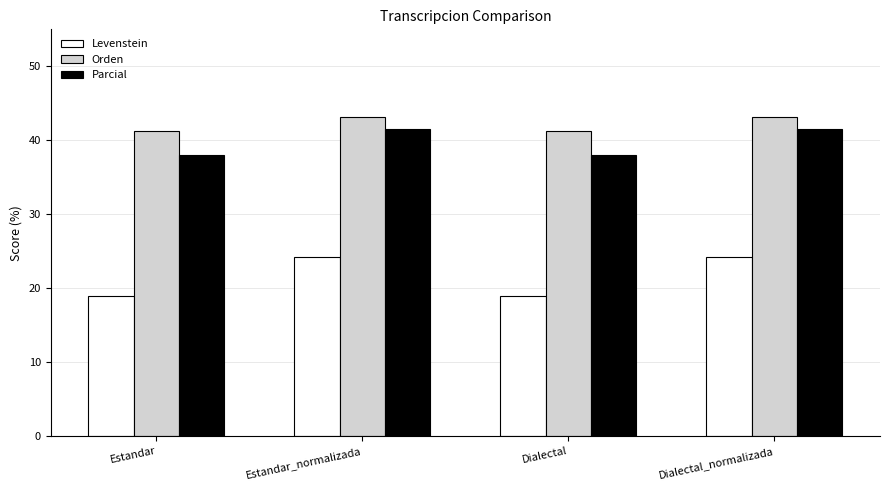

Reading left to right, list all the values displayed in this chart.

Levenstein: 18.9	24.3	18.9	24.3
Orden: 41.3	43.1	41.3	43.1
Parcial: 38.0	41.5	38.0	41.5